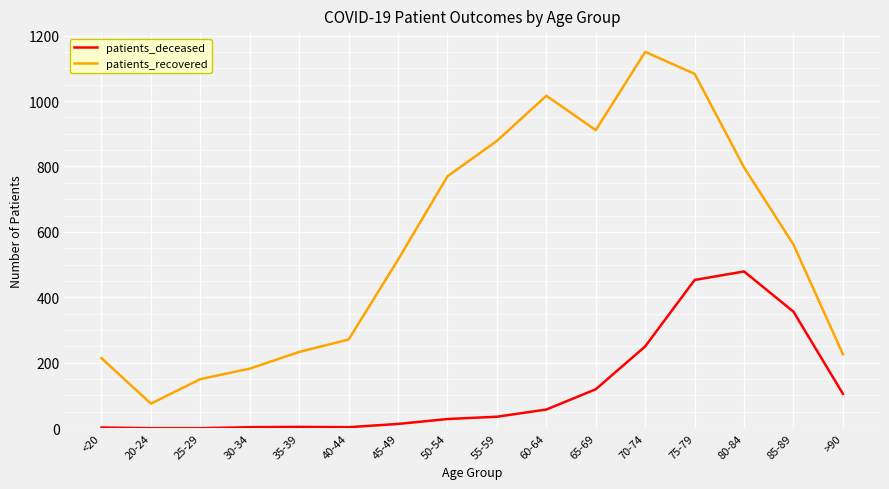

What is the sum of the patients_deceased values at 40-44 and 50-54?

31